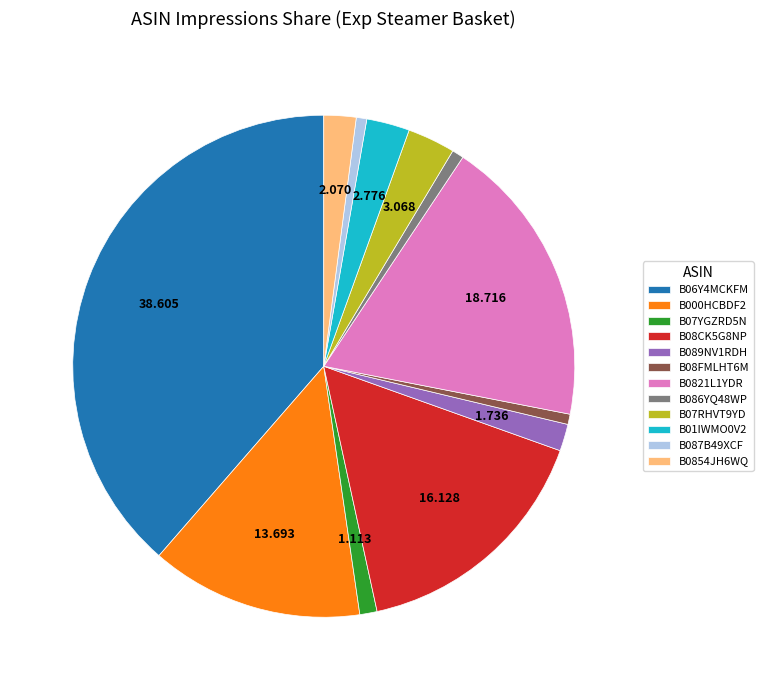

Approximately how many times larger is the value at B07RHVT9YD compared to B08FMLHT6M?

4.6